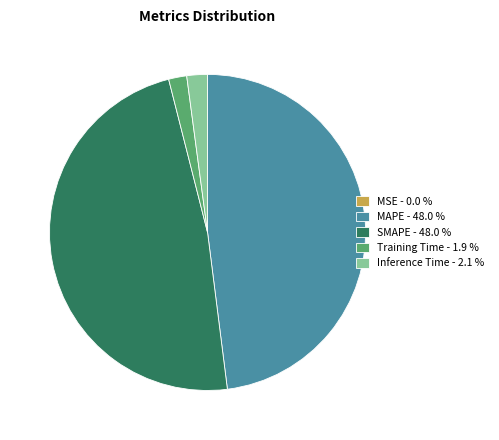

Does Inference Time - 2.1 % represent more than half of the total?

No